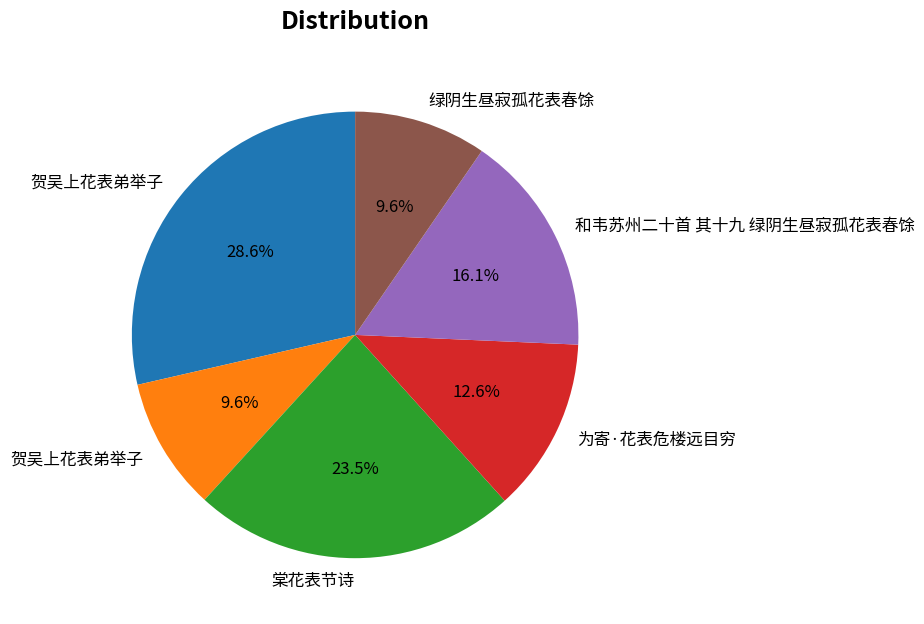

Count the number of slices in the pie.

6